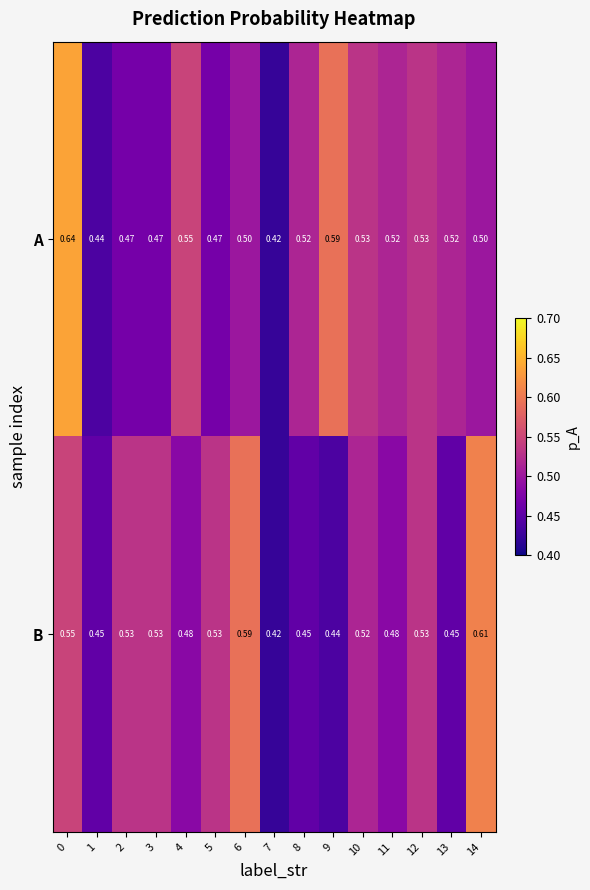

Which series has the largest total across all categories?

A